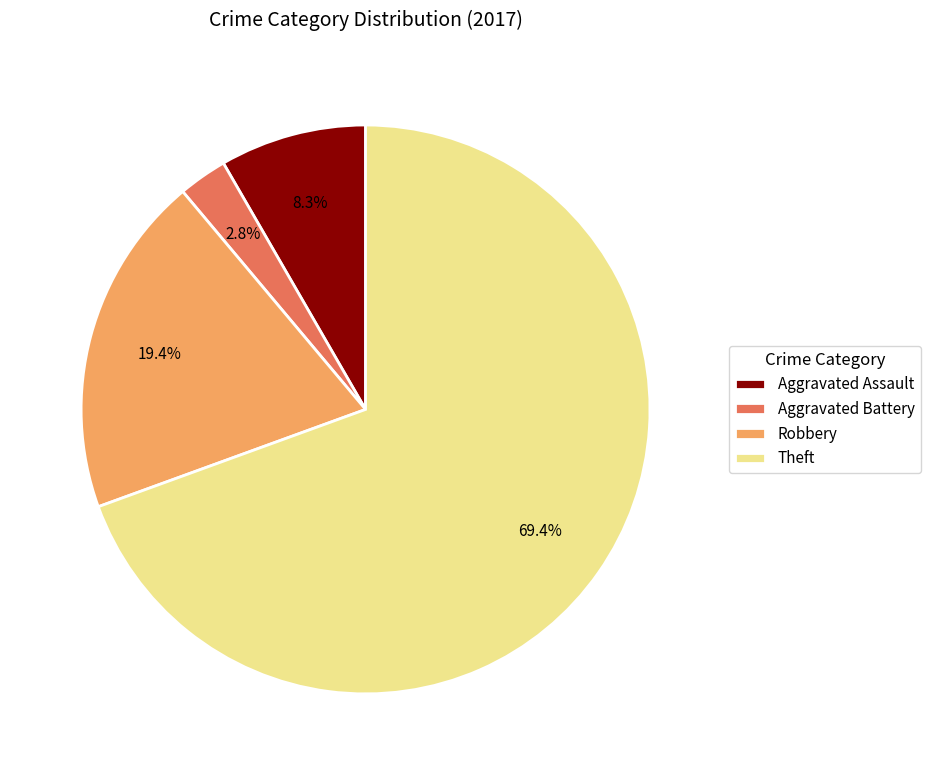

To the nearest percent, what is the average slice percentage?

25%